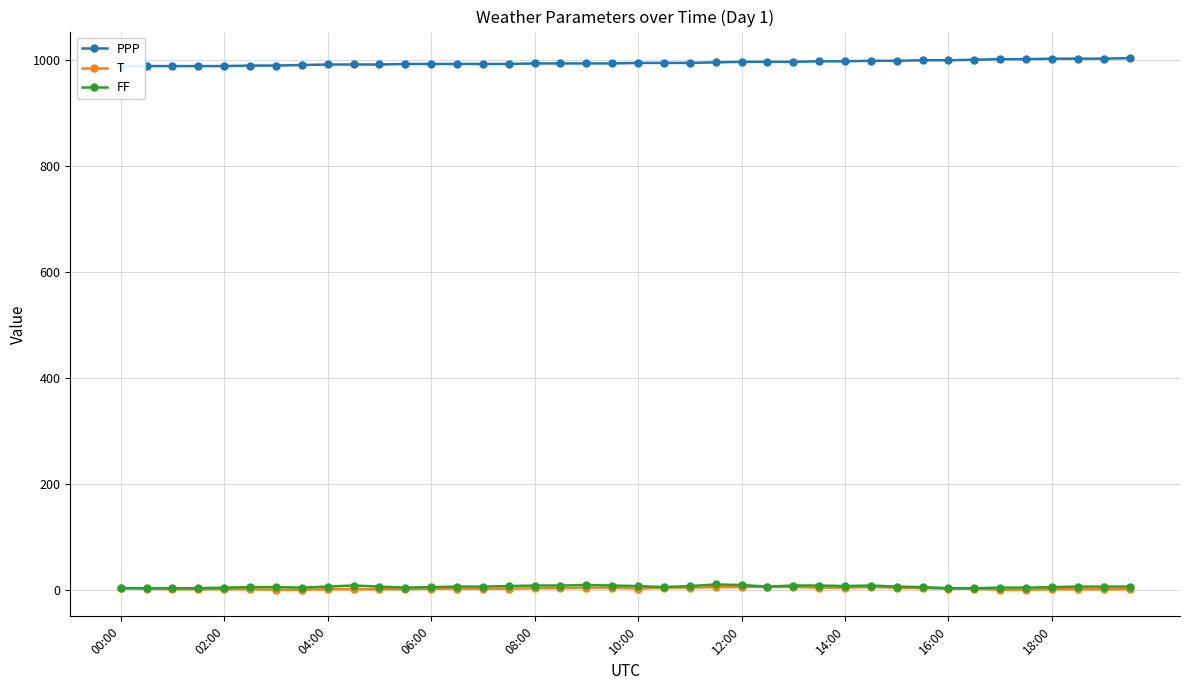

What is the sum of the PPP values at 34 and 17?

1994